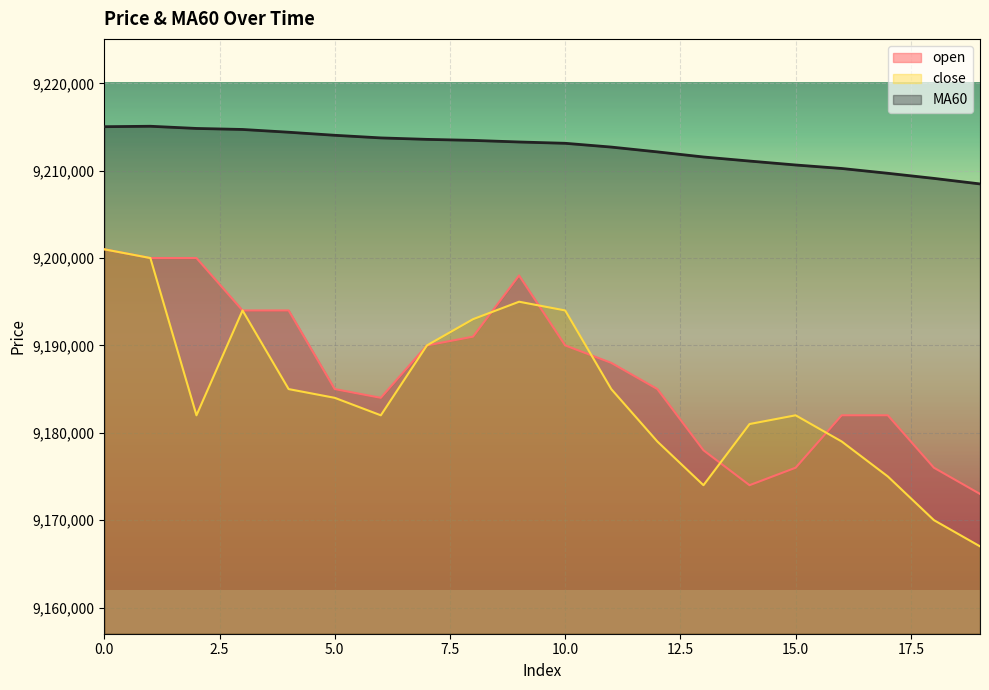

Reading left to right, extract all data points from this chart.

open: 9201000	9200000	9200000	9194000	9194000	9185000	9184000	9190000	9191000	9198000	9190000	9188000	9185000	9178000	9174000	9176000	9182000	9182000	9176000	9173000
close: 9201000	9200000	9182000	9194000	9185000	9184000	9182000	9190000	9193000	9195000	9194000	9185000	9179000	9174000	9181000	9182000	9179000	9175000	9170000	9167000
MA60: 9215033	9215083	9214833	9214716	9214400	9214050	9213750	9213583	9213466	9213283	9213133	9212700	9212150	9211566	9211100	9210650	9210250	9209700	9209116	9208483